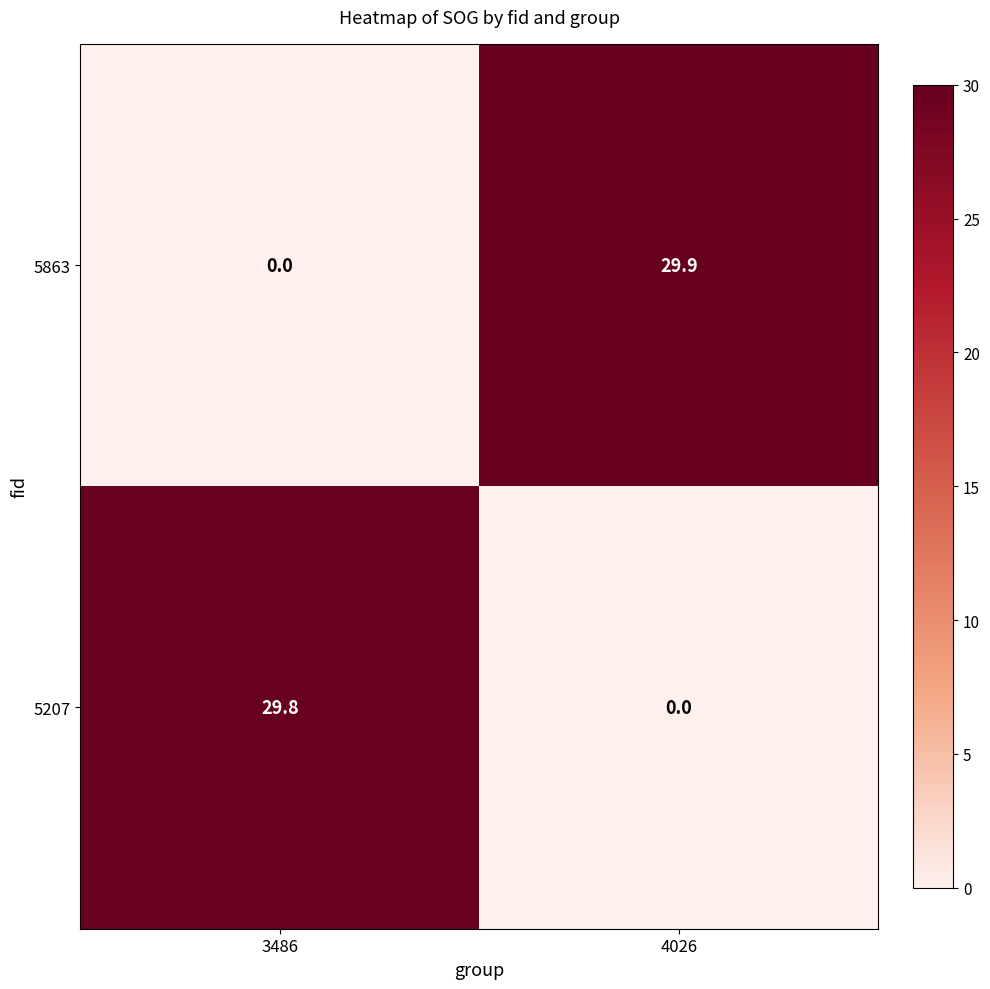

Which series changed the most between 3486 and 4026?

5863